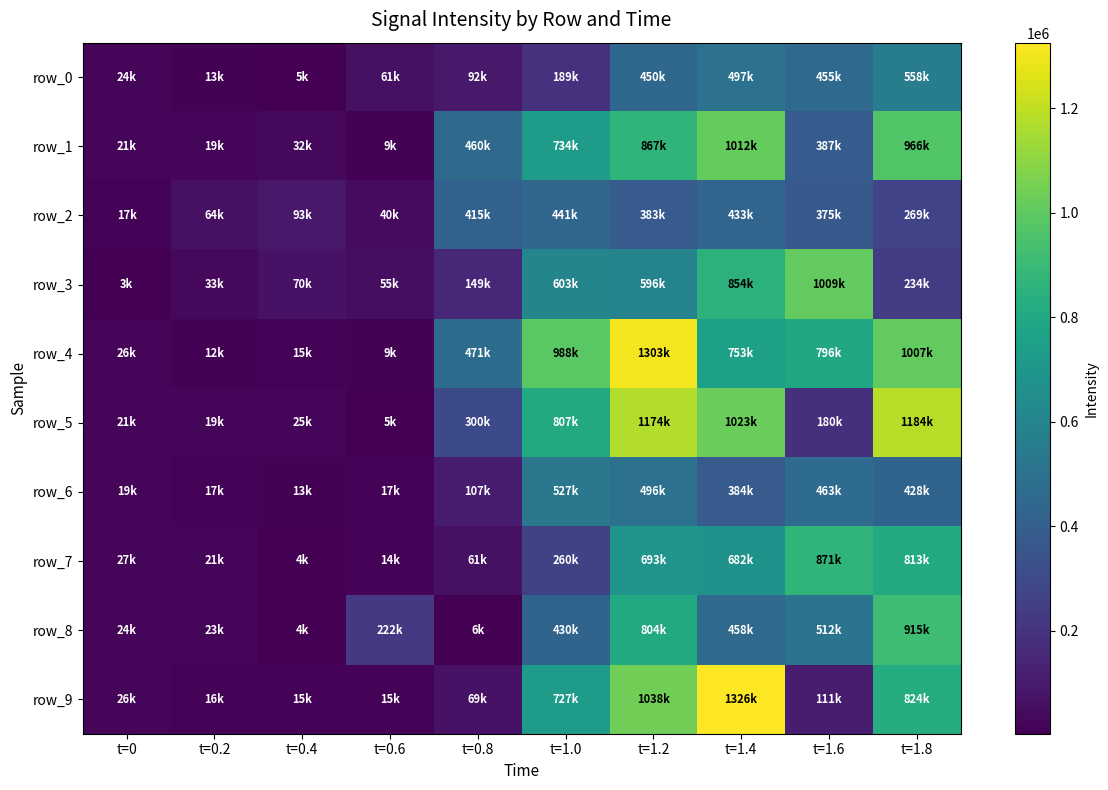

Reading left to right, what are all the values shown in this chart?

row_0: 24450	13260	4630	61420	92260	189390	449710	496920	454550	557800
row_1: 20960	18690	31720	8990	459740	734350	867240	1011850	386540	965940
row_2: 16720	63700	93440	40210	414910	441170	382550	433070	374710	269210
row_3: 3150	33040	69780	54760	148740	603140	596460	854140	1009130	233720
row_4: 26020	12310	14540	9480	471300	987540	1302680	753050	795980	1006830
row_5: 20940	19180	24870	5260	300290	806590	1173570	1022530	179940	1184050
row_6: 19110	17180	13260	16560	107260	527490	496330	383840	463400	427940
row_7: 26780	20920	4250	13790	61370	260240	692800	682310	870630	812530
row_8: 24220	22790	3510	221910	6100	429710	804190	458300	511700	915310
row_9: 26050	16120	15360	14630	68830	727070	1038160	1325760	111170	823730